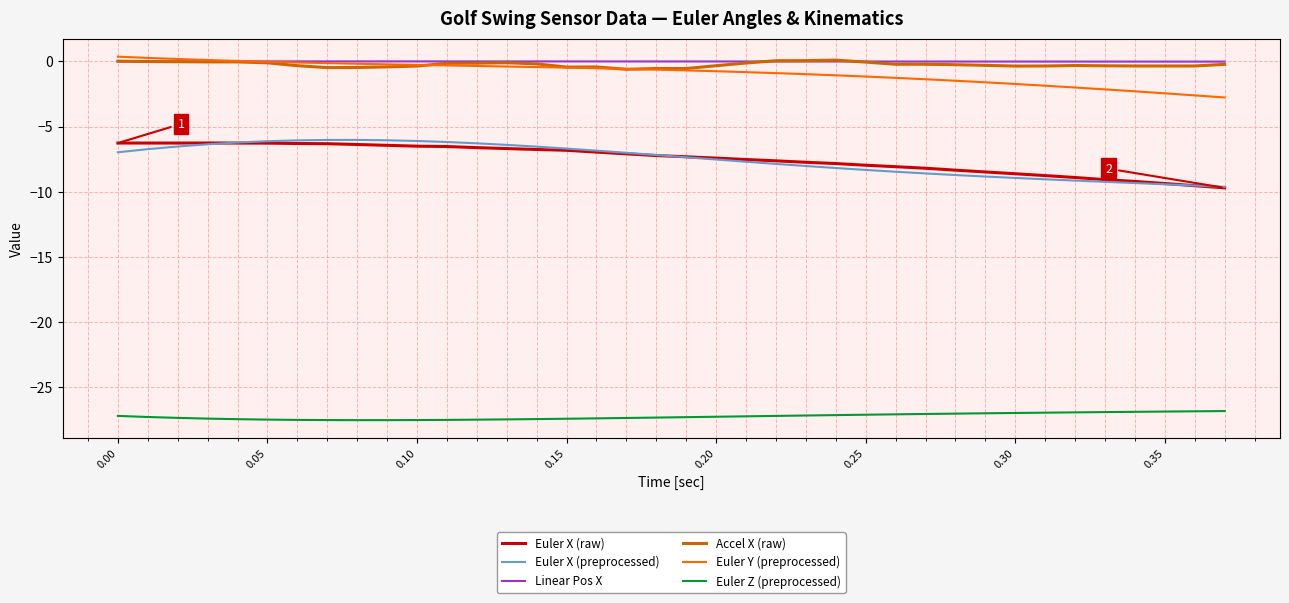

True or false: Euler X (raw) and Accel X (raw) cross at least once.

False